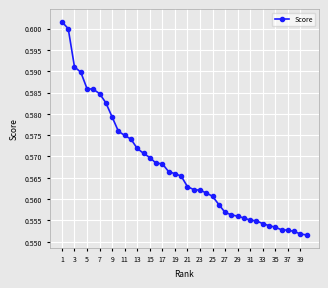

What is the sum of all values?

22.7